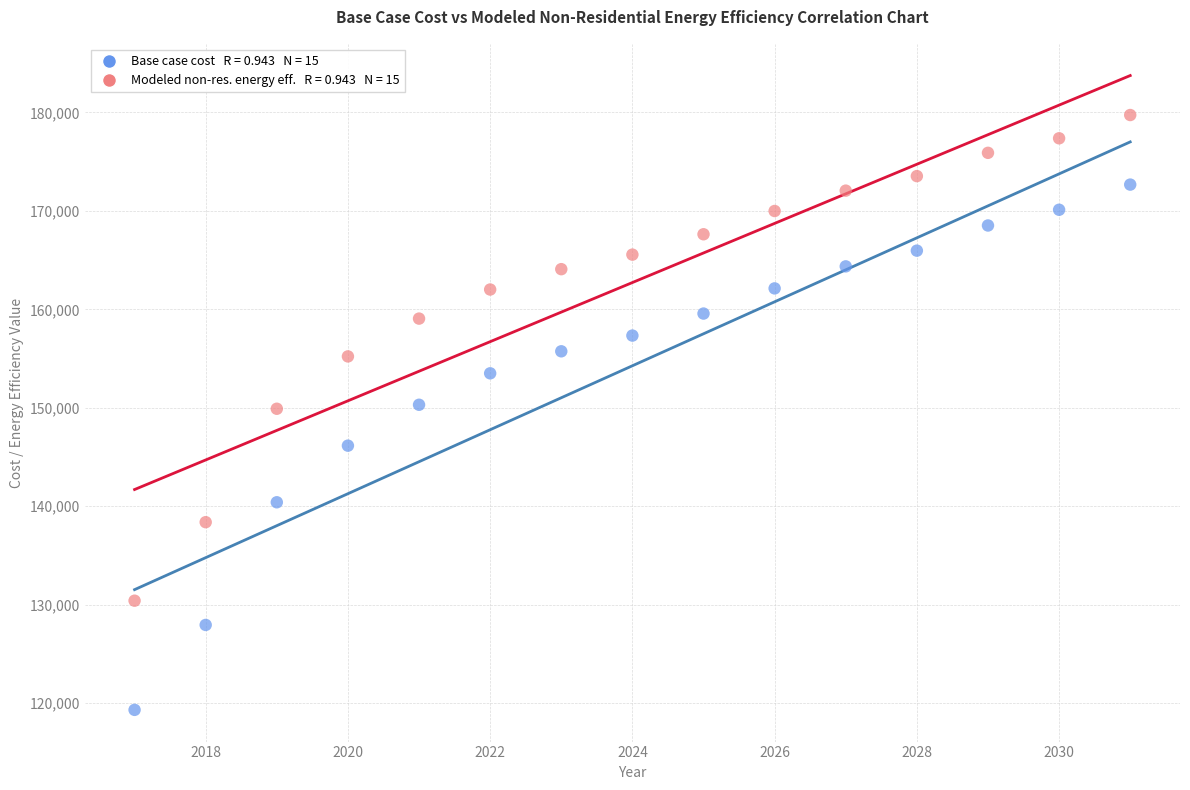

Across all data points, what is the range of X values (max minus min)?

14.0